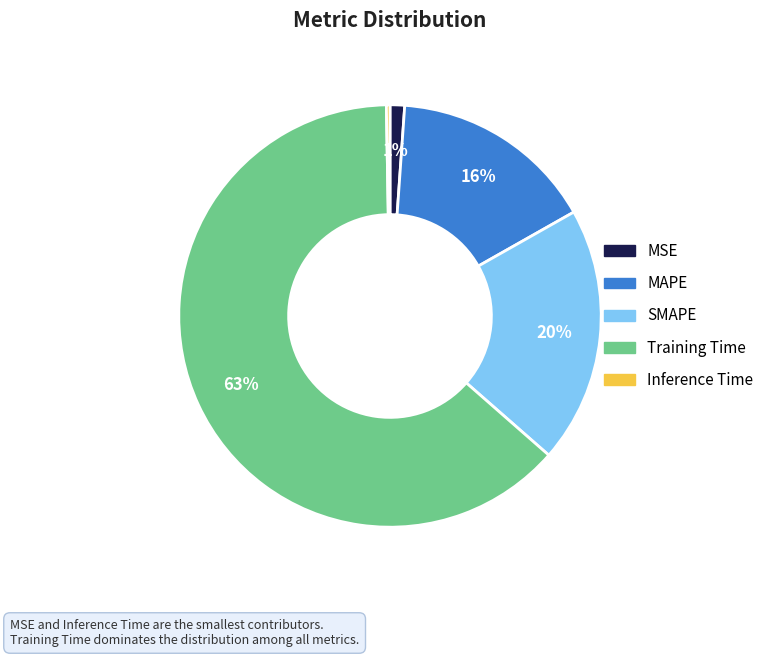

Does any single category account for the majority?

Yes